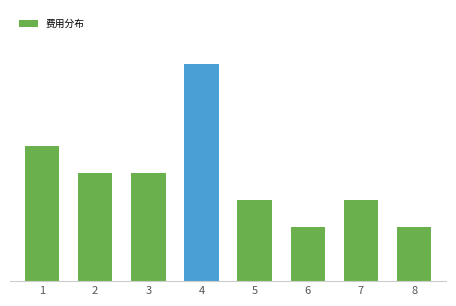

What is the smallest value displayed?

2